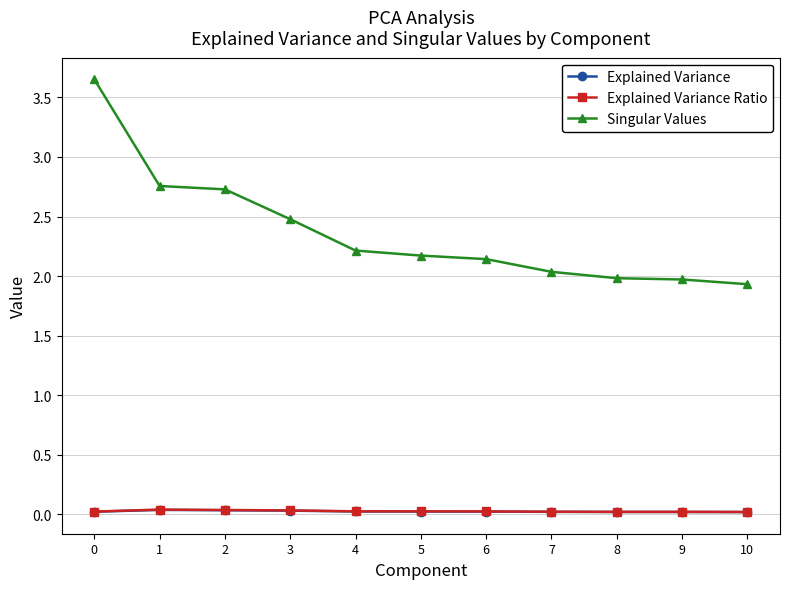

Which series has the largest total across all categories?

Singular Values